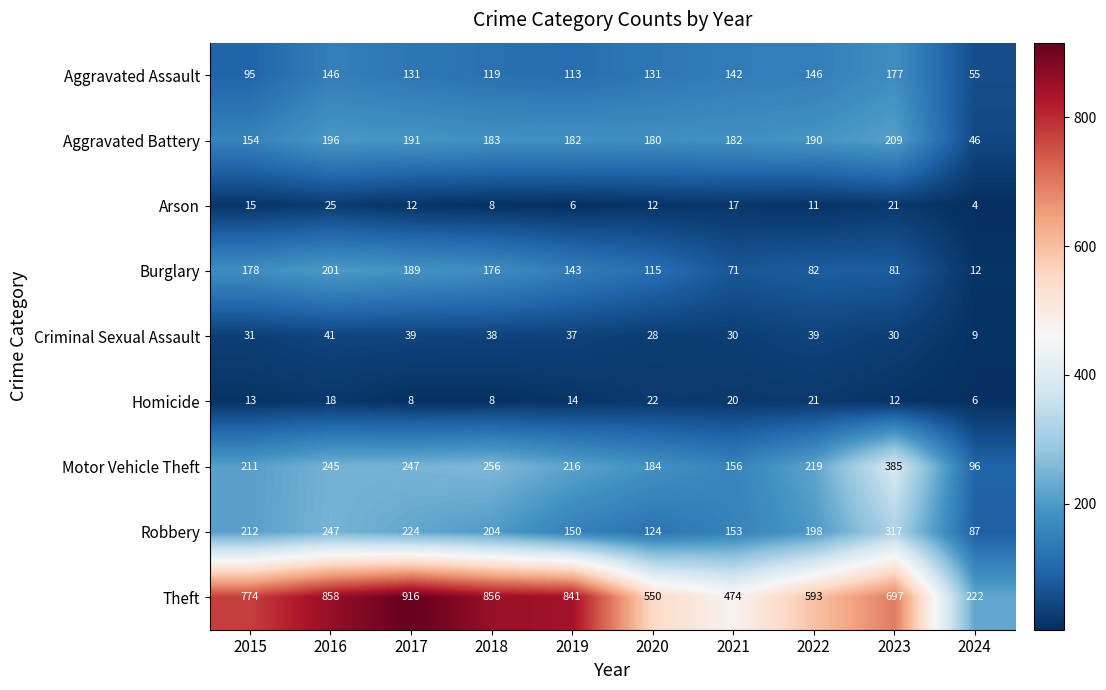

At 2023, list the series in order from largest to smallest.

Theft, Motor Vehicle Theft, Robbery, Aggravated Battery, Aggravated Assault, Burglary, Criminal Sexual Assault, Arson, Homicide